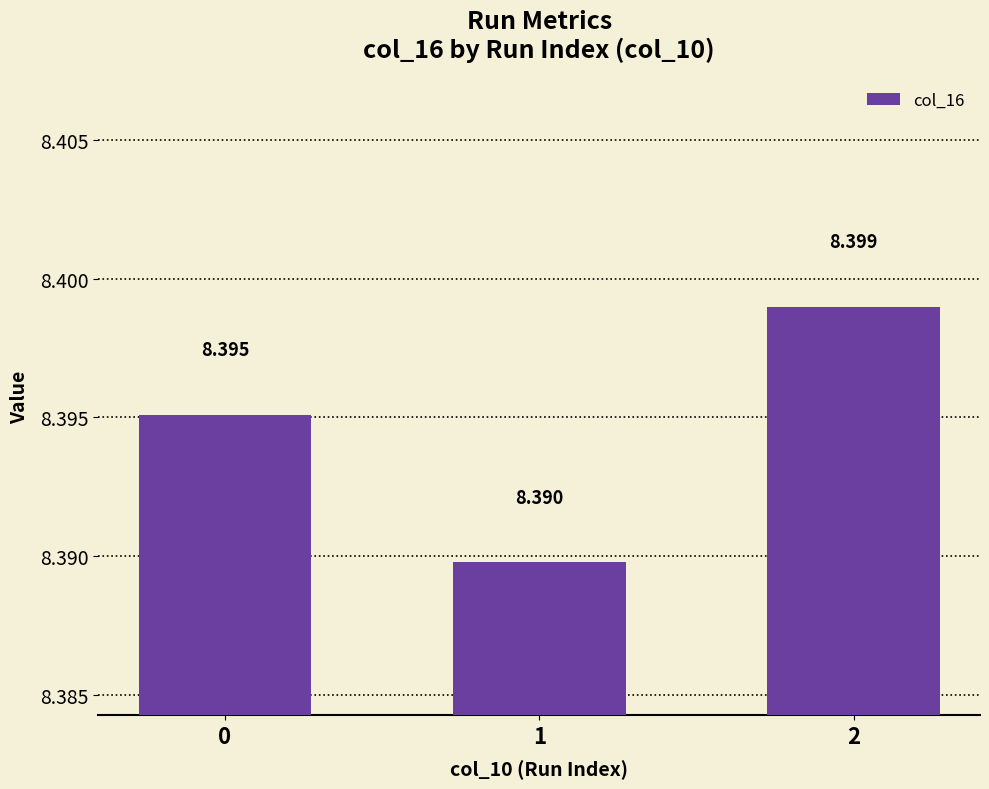

What value does the data have at 0?

8.4